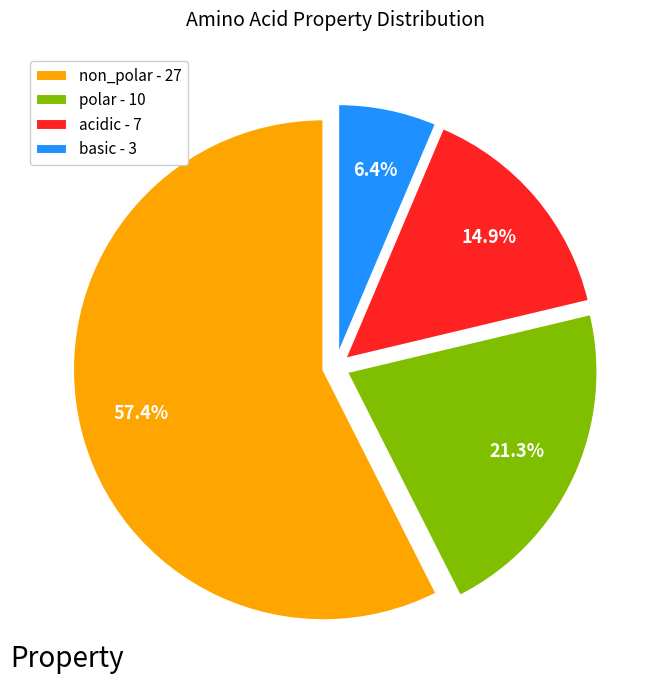

Which slice is the largest?

non_polar